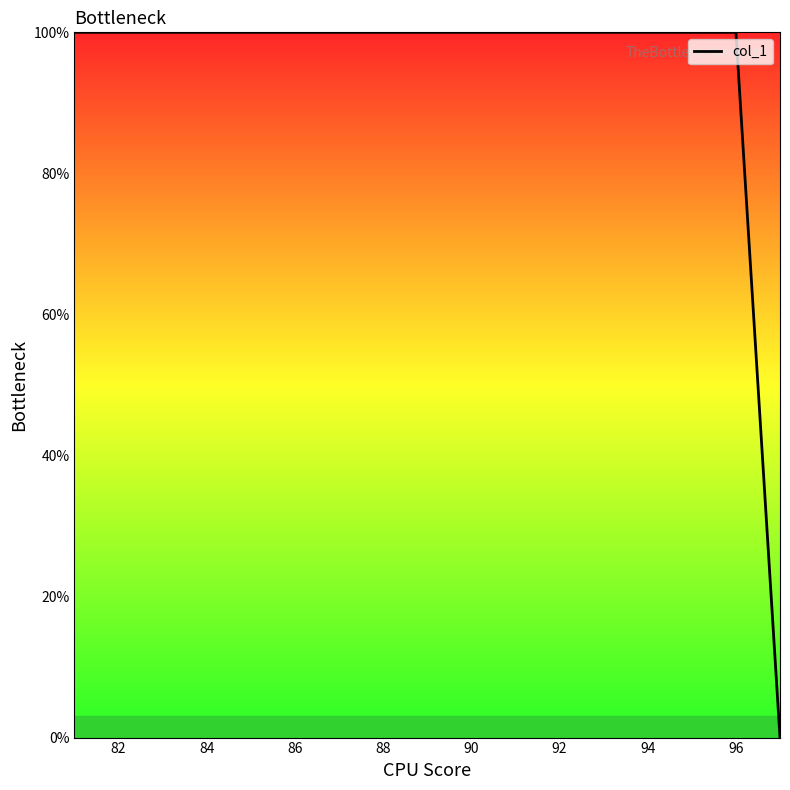

Count the number of data series in this chart.

1